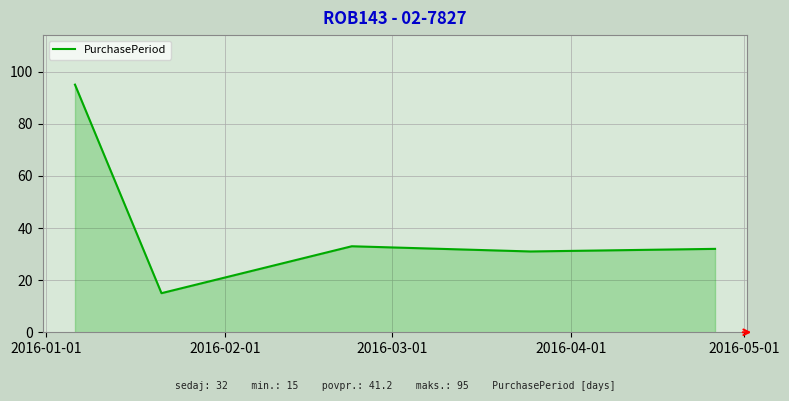

What is the difference between the maximum and second lowest values?

64